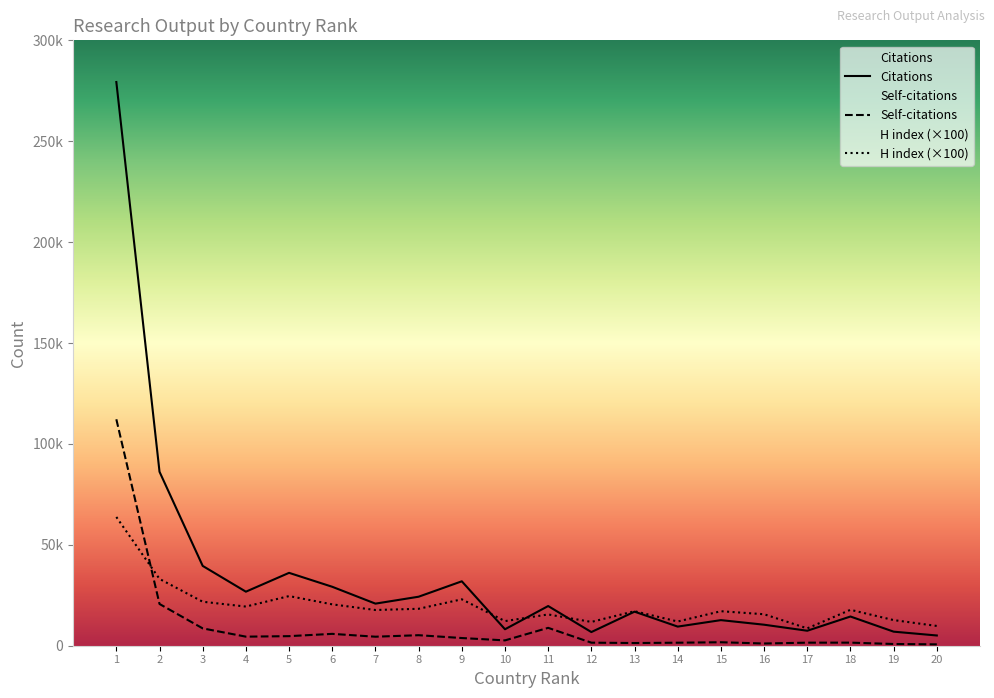

In Self-citations, how many points are lower than both neighbors (excluding endpoints)?

5